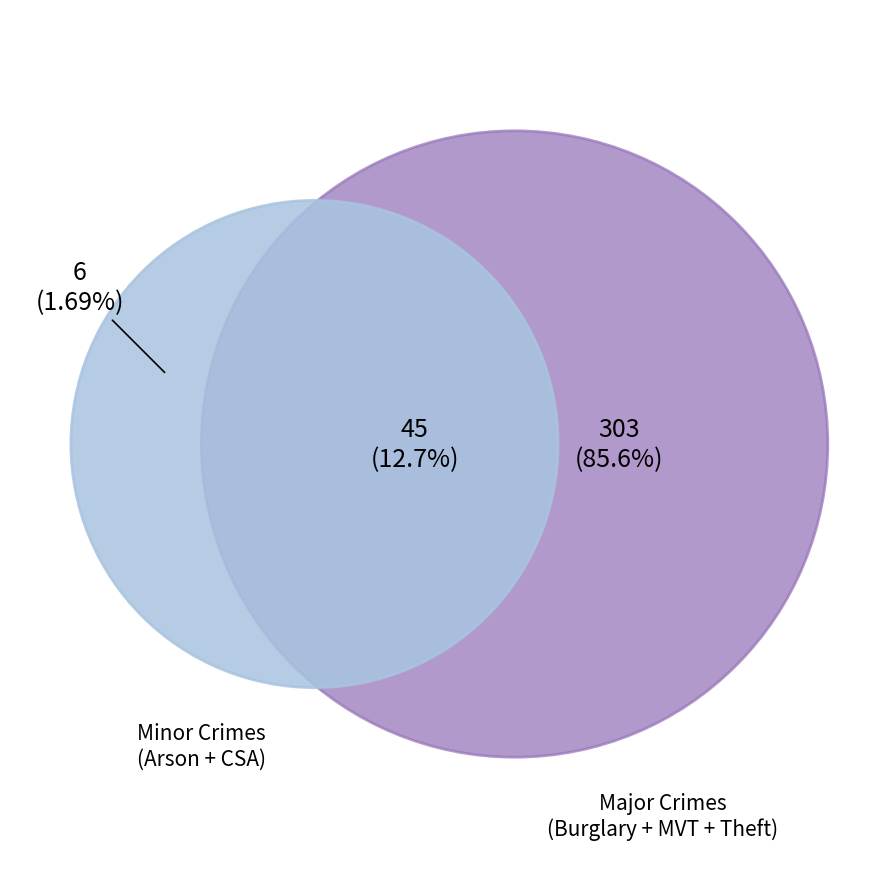

Does any single category account for the majority?

Yes